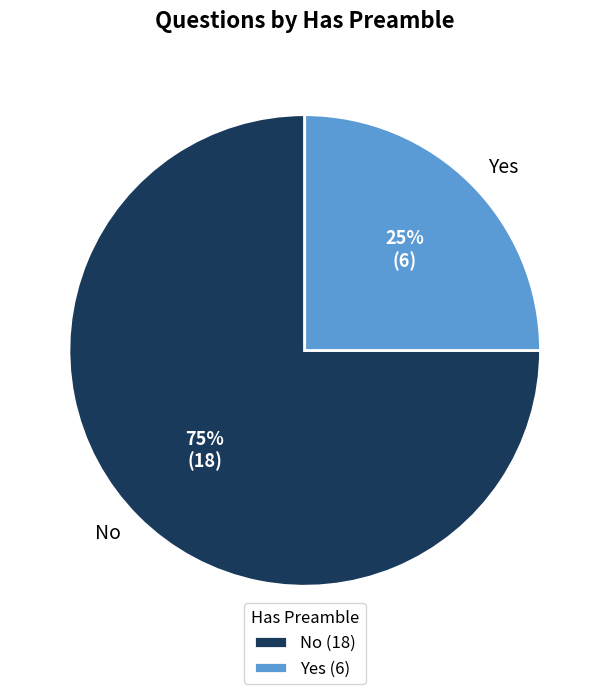

Does Yes represent more than half of the total?

No